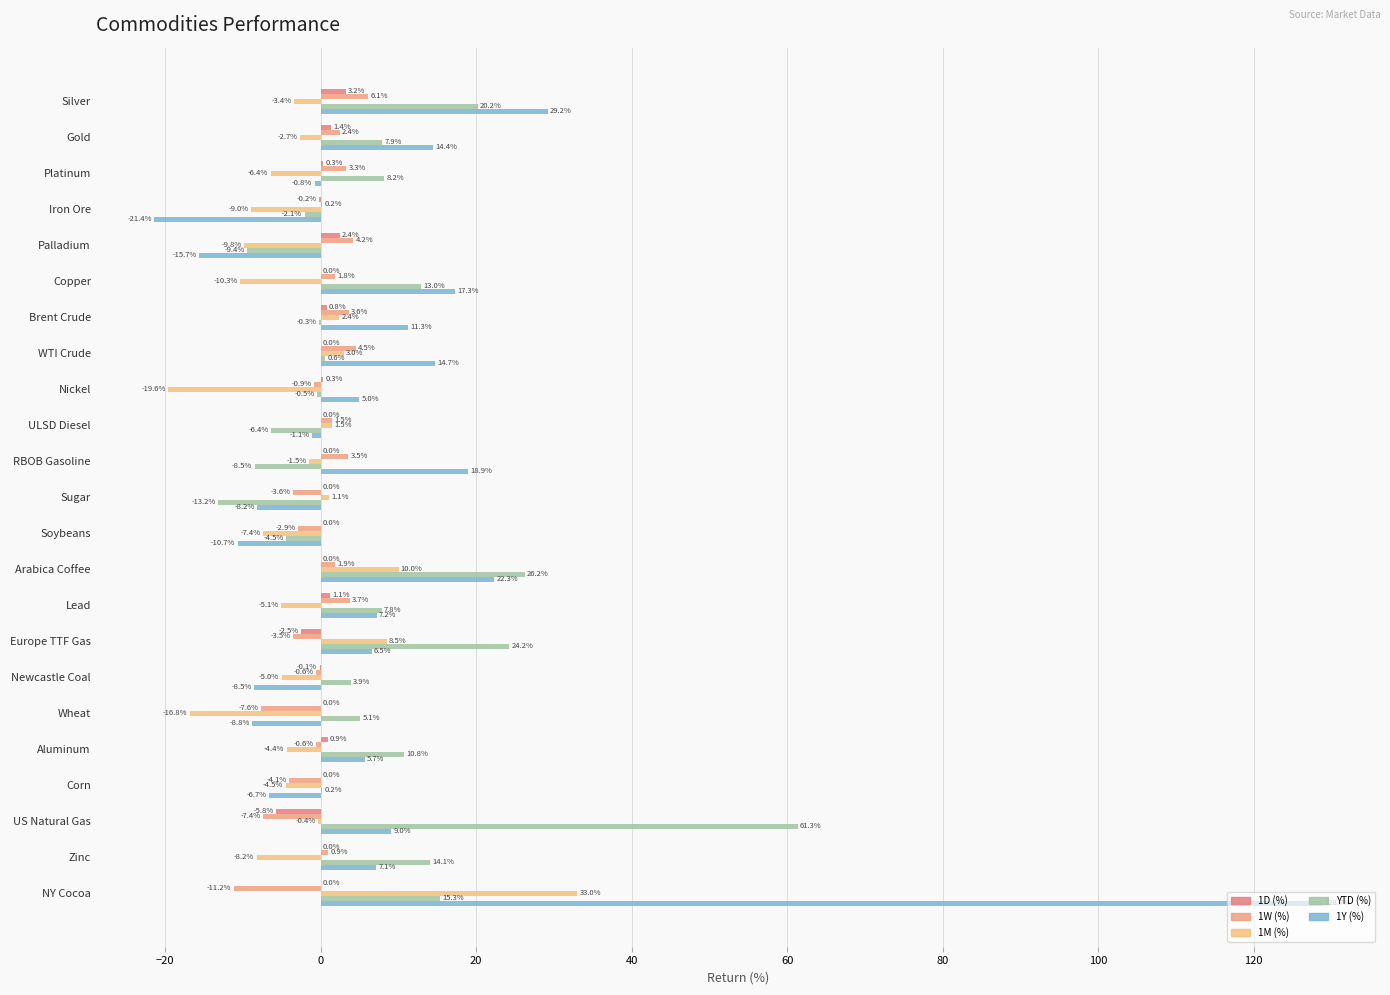

How many positive values does the 1W (%) series have?

13